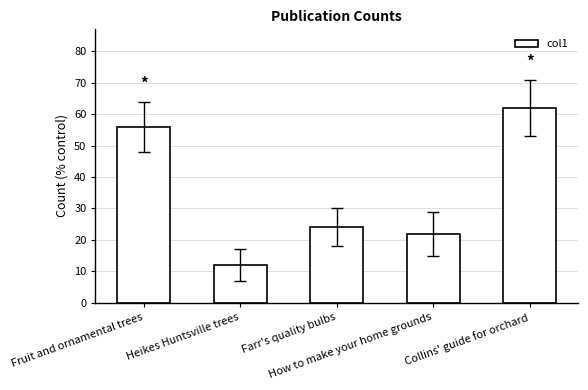

Which has a higher value, Farr's quality bulbs or Collins' guide for orchard?

Collins' guide for orchard